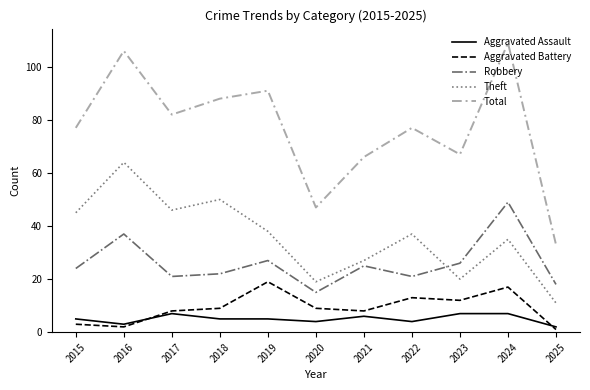

What is the total value across all series at 2020?

94